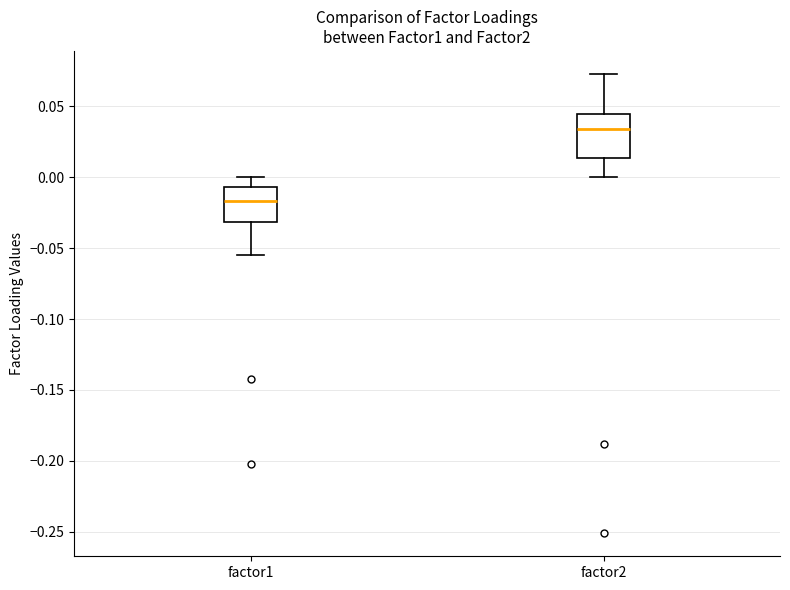

Which box is the tallest, from its lower edge to its upper edge?

factor2